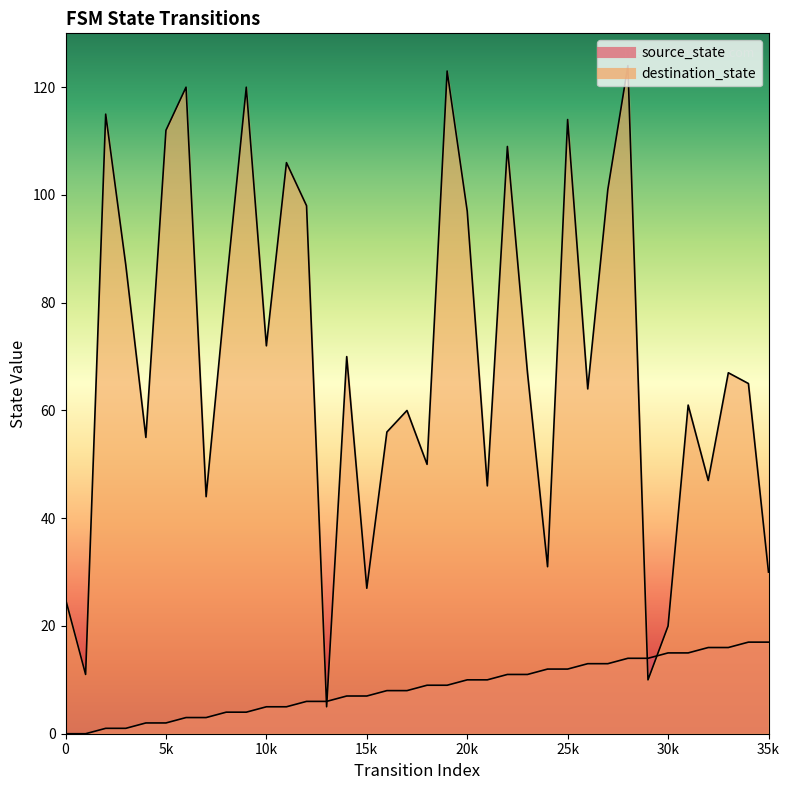

True or false: destination_state has a value of 11 at 1.

True